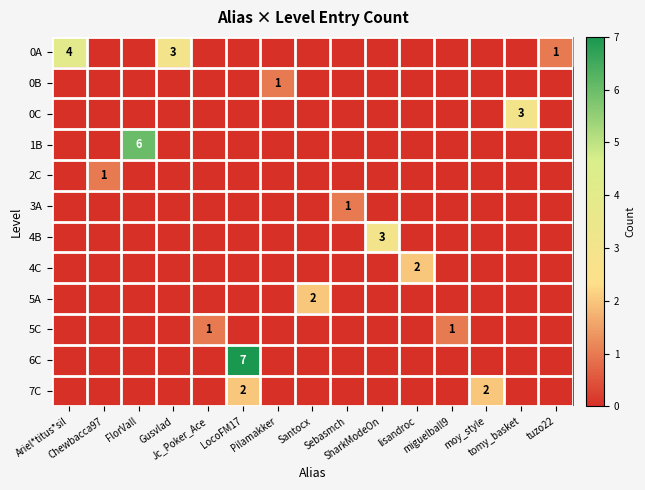

How many positive values does the 2C series have?

1